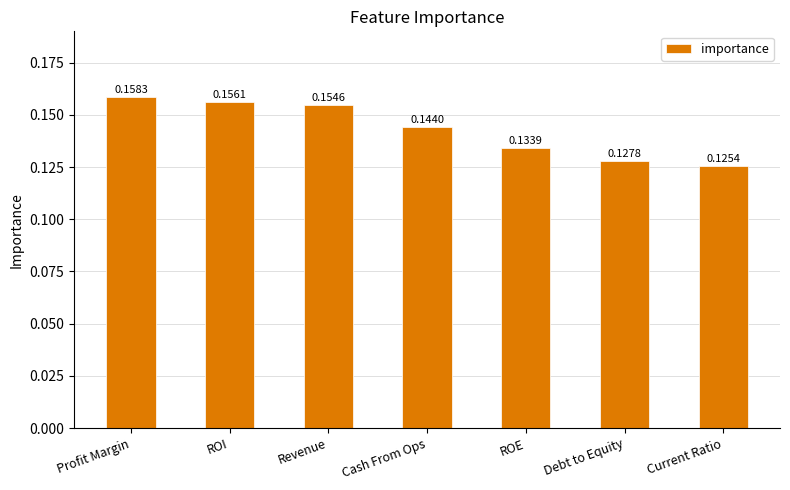

Rank the categories by value from highest to lowest.

Profit Margin, ROI, Revenue, Cash From Ops, ROE, Debt to Equity, Current Ratio